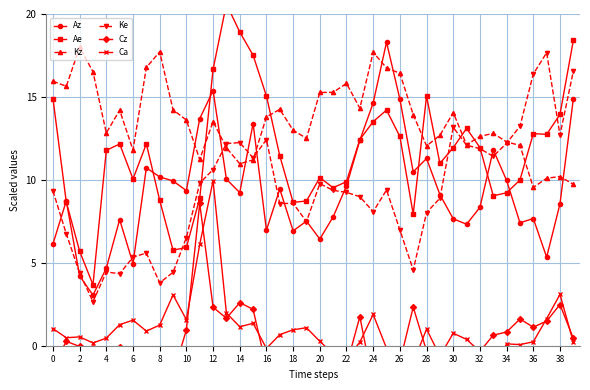

How many lines are shown in the chart?

6